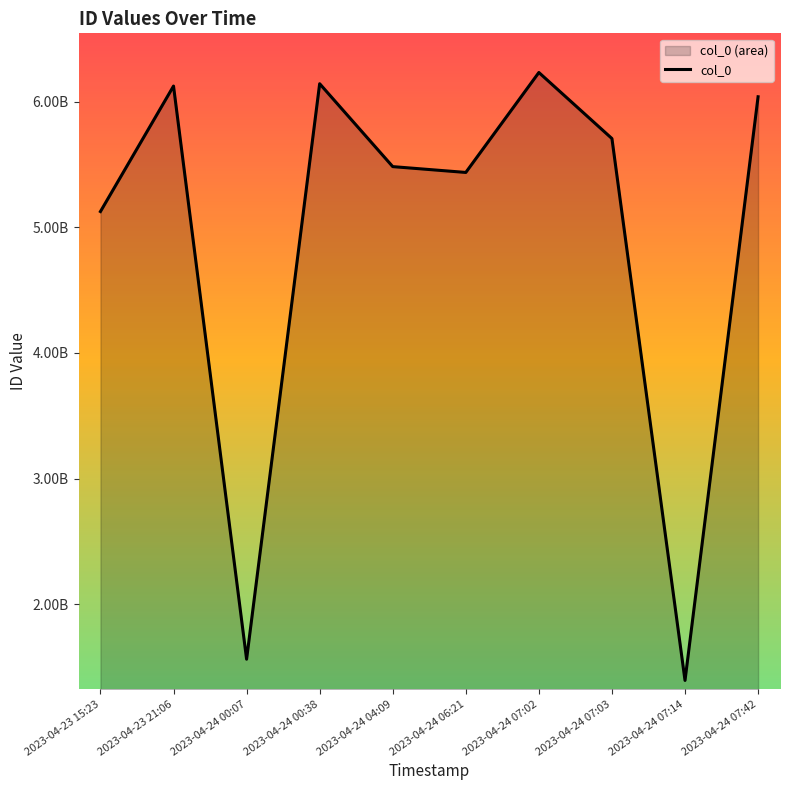

Rank the categories by value from lowest to highest.

2023-04-24 07:14, 2023-04-24 00:07, 2023-04-23 15:23, 2023-04-24 06:21, 2023-04-24 04:09, 2023-04-24 07:03, 2023-04-24 07:42, 2023-04-23 21:06, 2023-04-24 00:38, 2023-04-24 07:02